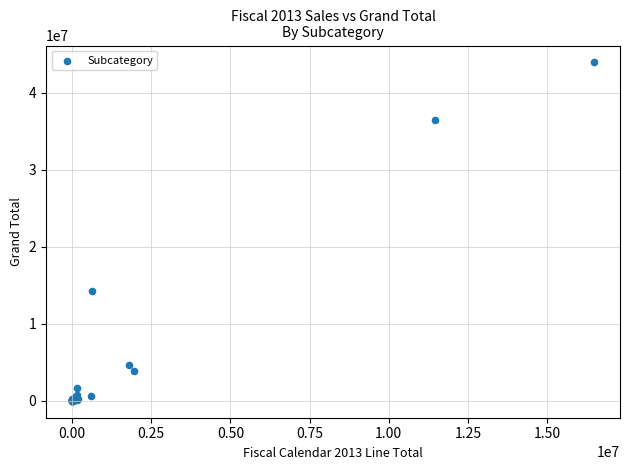

What Y value in the scatter plot is closest to 21959407?

14296291.3